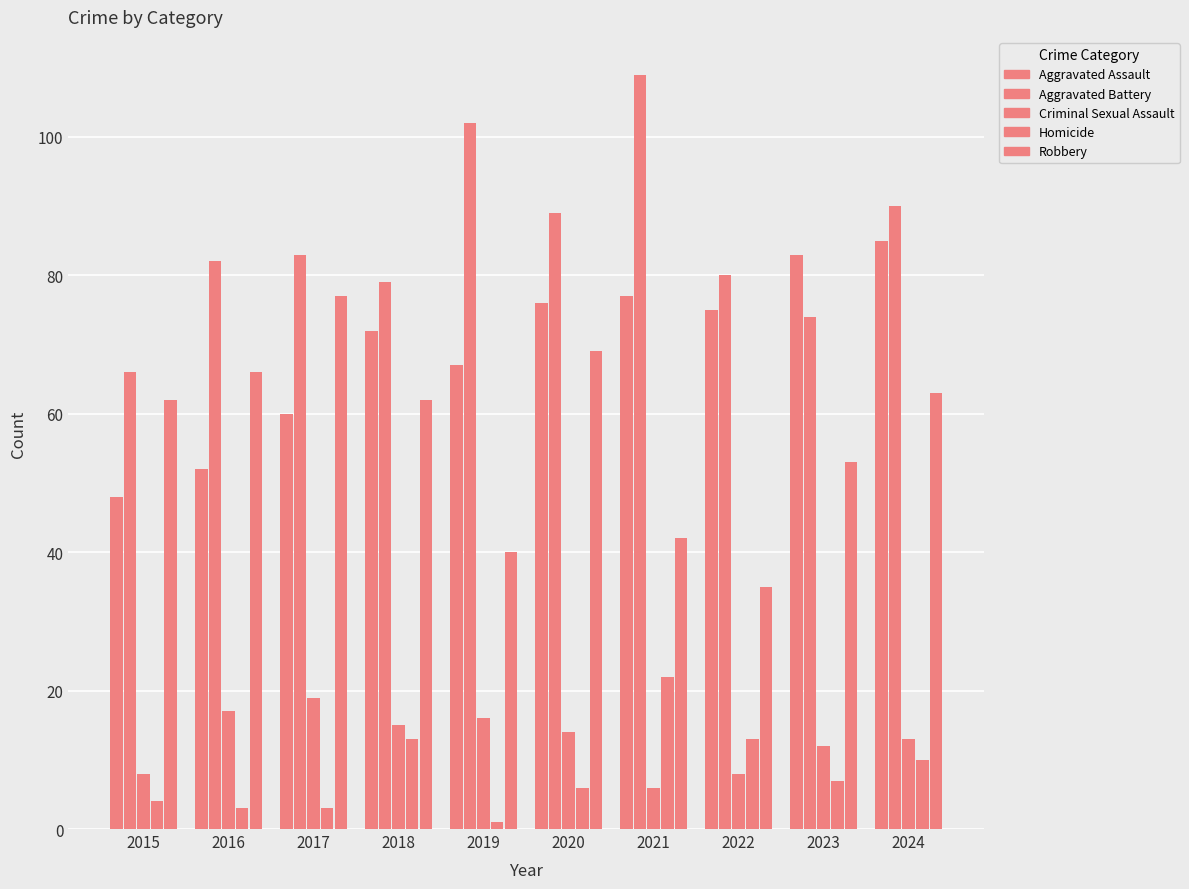

Rank the categories by Criminal Sexual Assault value from lowest to highest.

2021, 2015, 2022, 2023, 2024, 2020, 2018, 2019, 2016, 2017